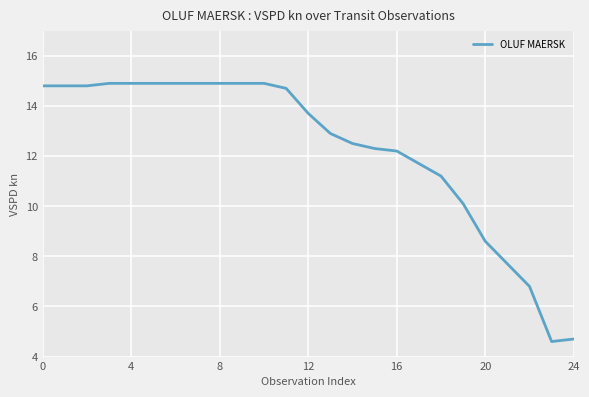

What is the smallest value displayed?

4.6